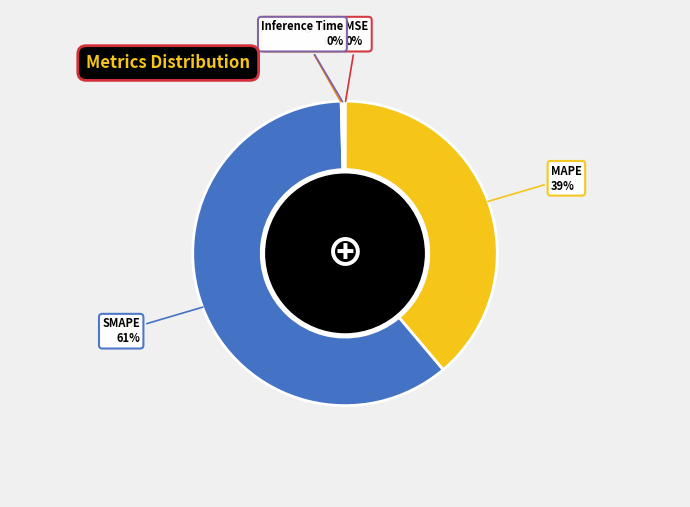

To the nearest percent, what is the difference between the largest and smallest slice percentages?

61%